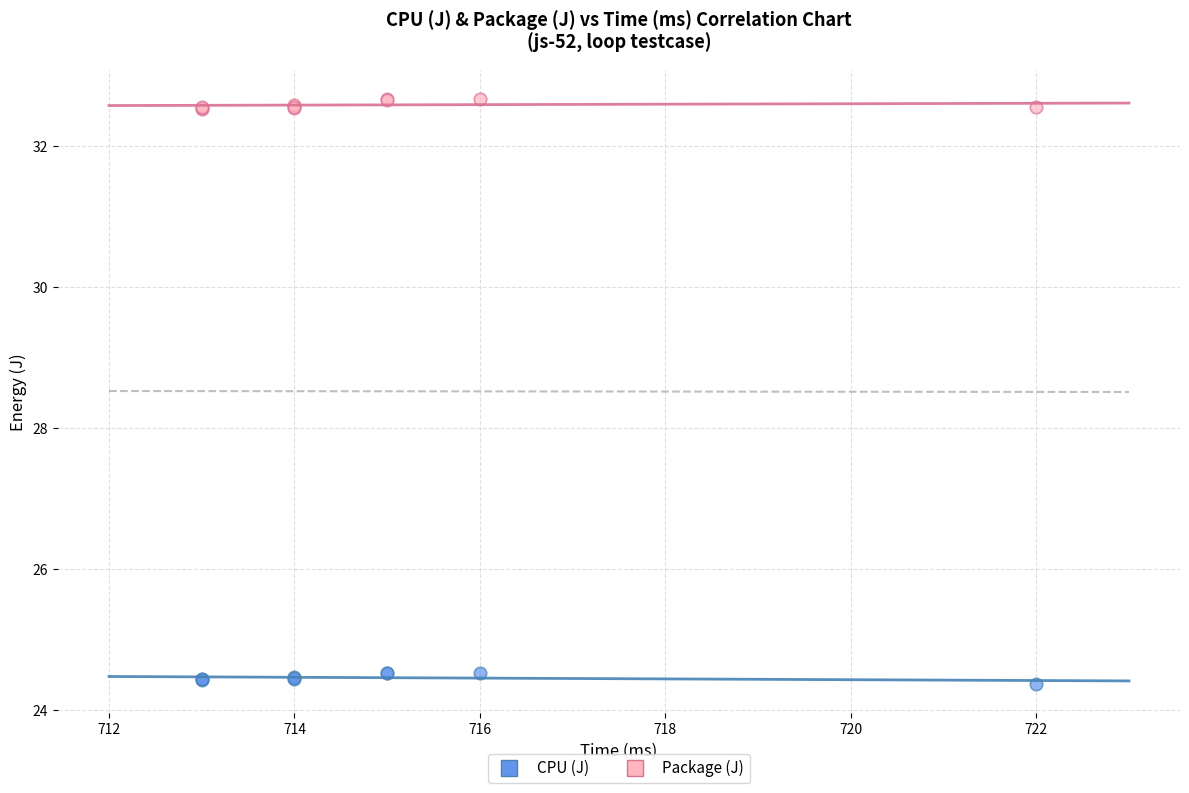

Which series contains the lowest Y value?

CPU (J)